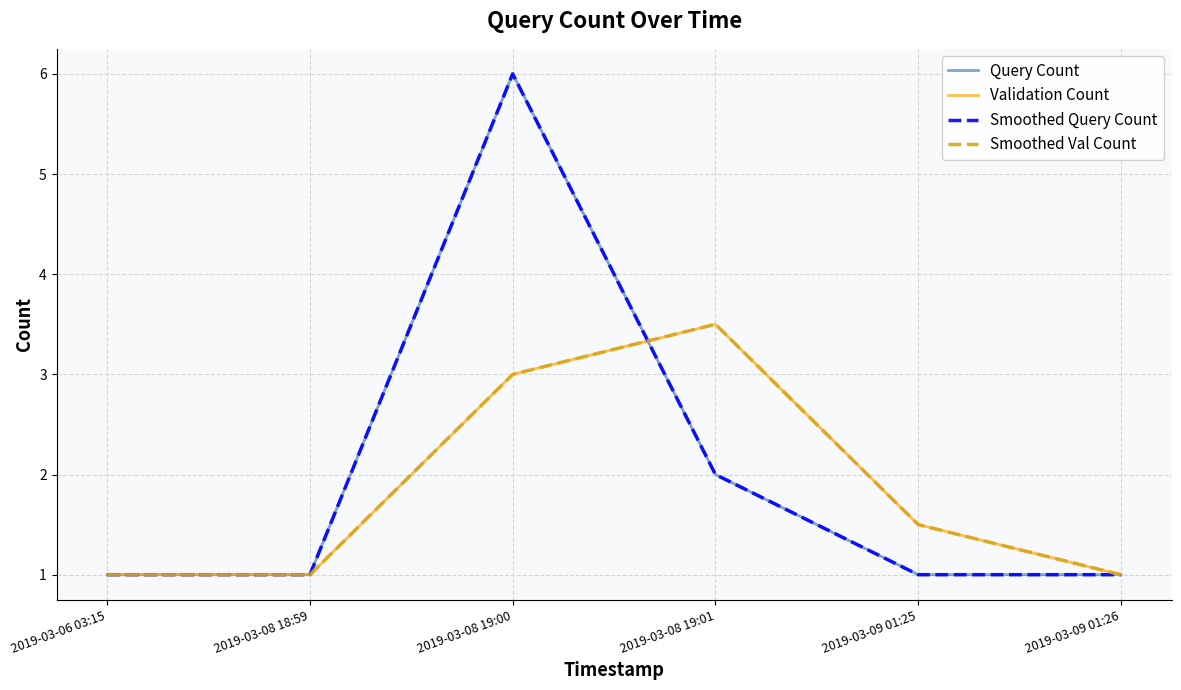

What is the average value of the Smoothed Val Count series?

1.8